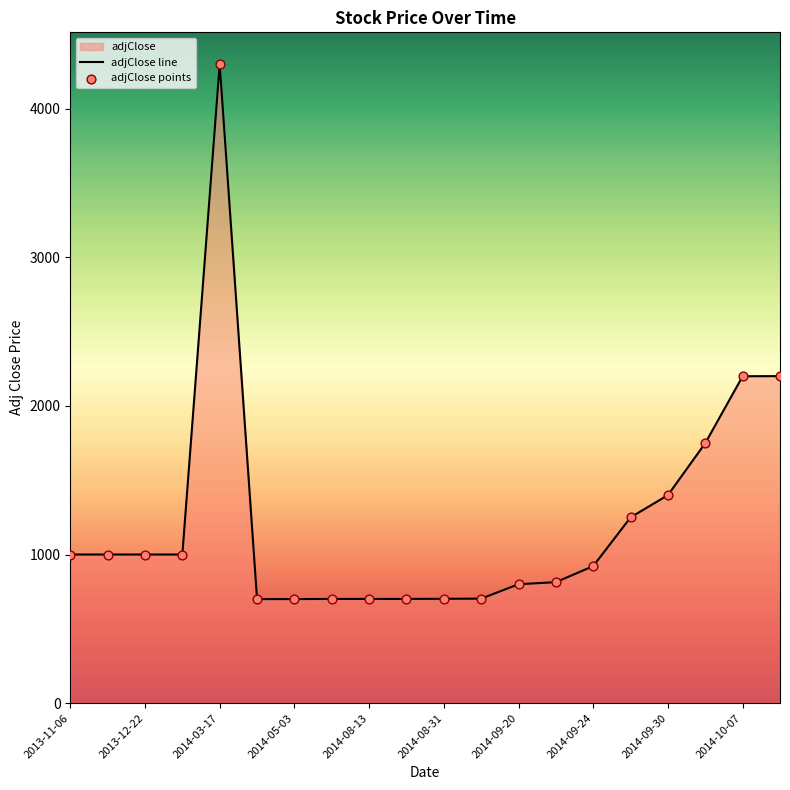

Is it true that the value at 2014-09-30 is 2307?

False